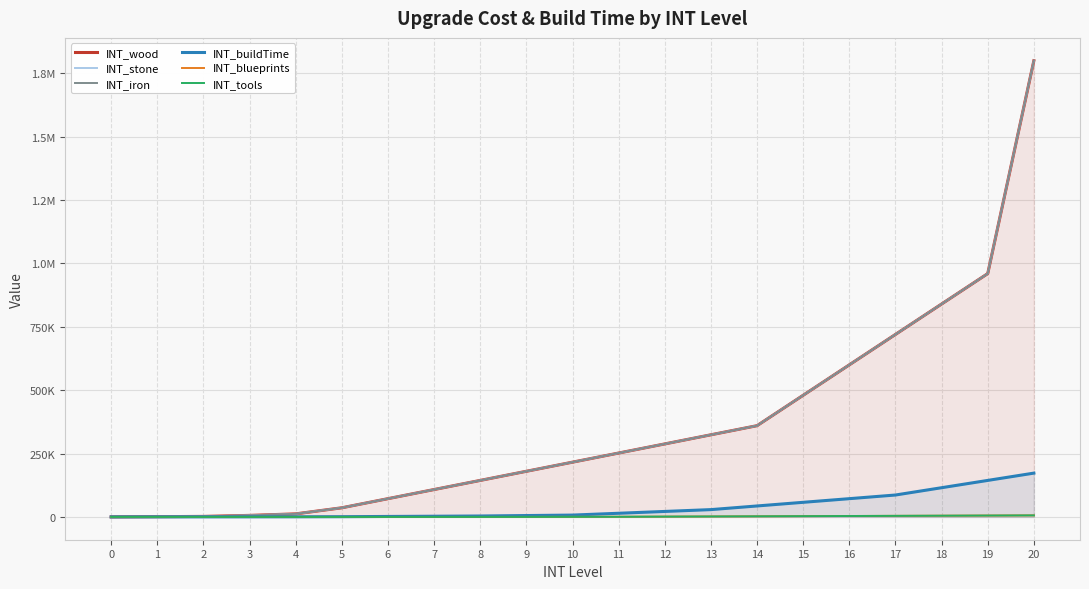

Reading right to left, what are all the values shown in this chart?

INT_wood: 1800000	960000	840000	720000	600000	480000	360000	324000	288000	252000	216000	180000	144000	108000	72000	36000	12000	6000	2000	1000	0
INT_stone: 1800000	960000	840000	720000	600000	480000	360000	324000	288000	252000	216000	180000	144000	108000	72000	36000	12000	6000	2000	1000	0
INT_iron: 1800000	960000	840000	720000	600000	480000	360000	324000	288000	252000	216000	180000	144000	108000	72000	36000	12000	6000	2000	1000	0
INT_buildTime: 172800	144000	115200	86400	72000	57600	43200	28800	21600	14400	7200	5400	3600	2700	1800	900	480	300	180	100	0
INT_blueprints: 6000	5400	4800	4200	3600	3000	2400	1800	1200	600	360	120	40	10	2	0	0	0	0	0	0
INT_tools: 6000	5400	4800	4200	3600	3000	2400	1800	1200	600	360	120	40	10	2	0	0	0	0	0	0